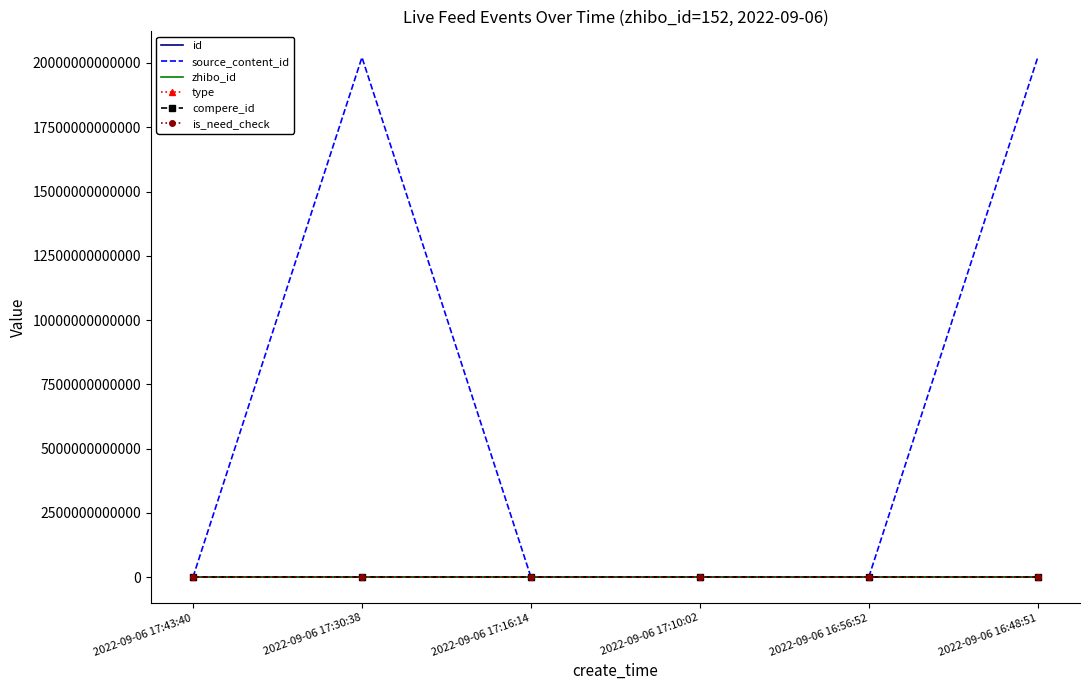

True or false: source_content_id and compere_id intersect in this chart.

False